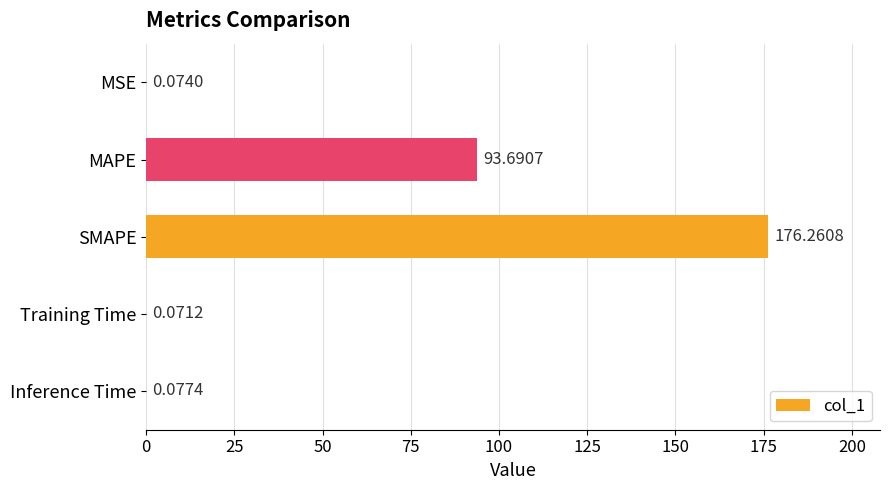

What is the sum of the values at Training Time and MAPE?

93.8